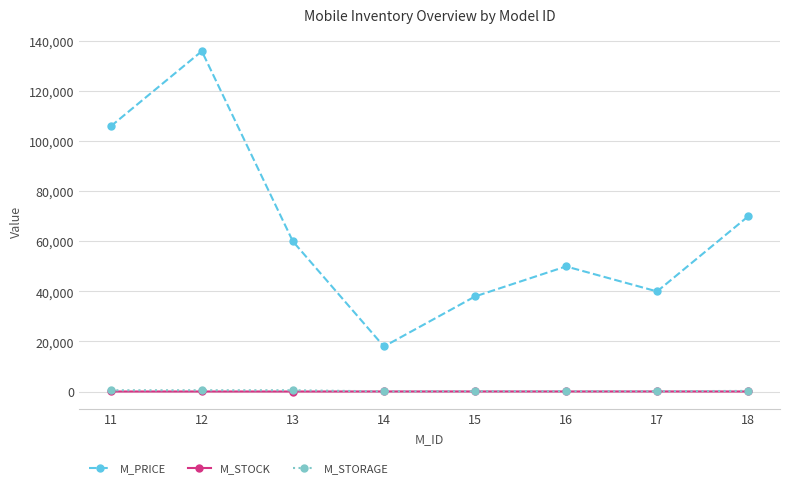

Does the chart have visible grid lines?

Yes